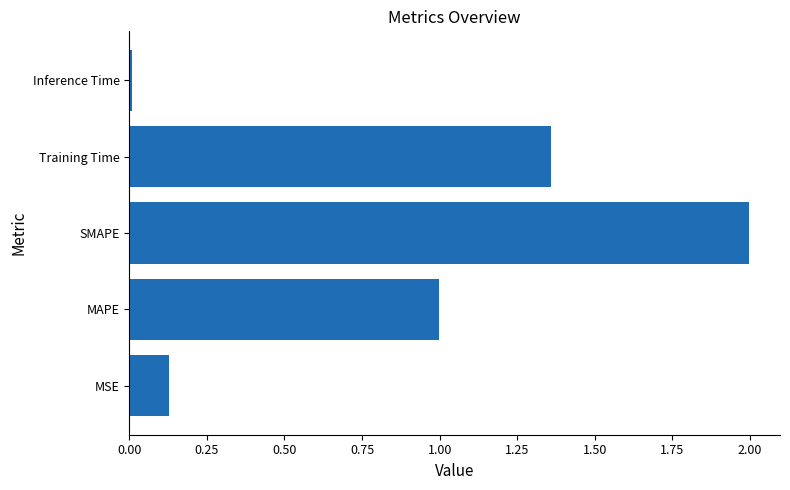

Count the number of data series in this chart.

1